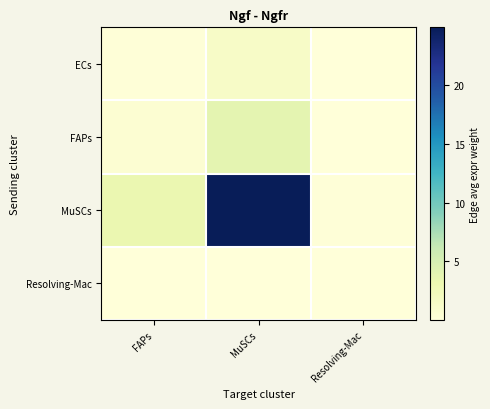

At which category is the sum across all series the highest?

MuSCs